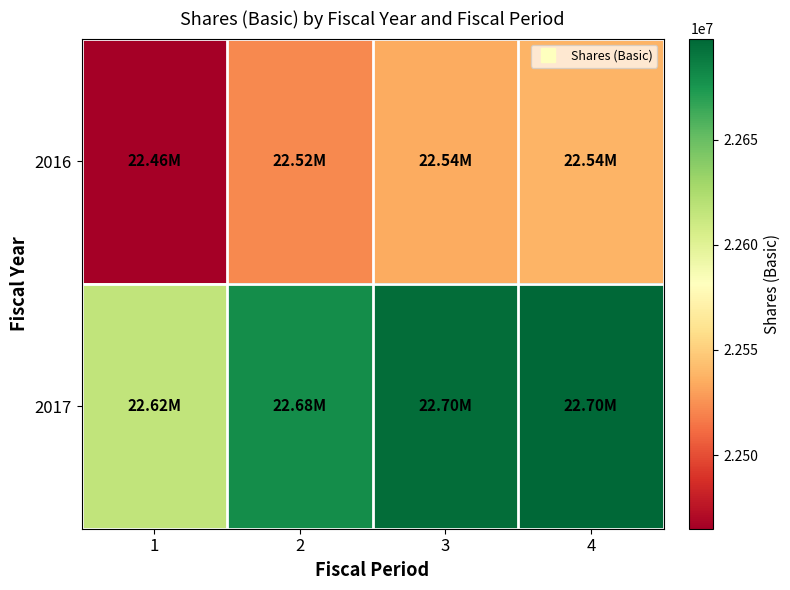

Reading left to right, what are all the values shown in this chart?

2016: 1=22465000	2=22522000	3=22535000	4=22538000
2017: 1=22616000	2=22679000	3=22695000	4=22698000